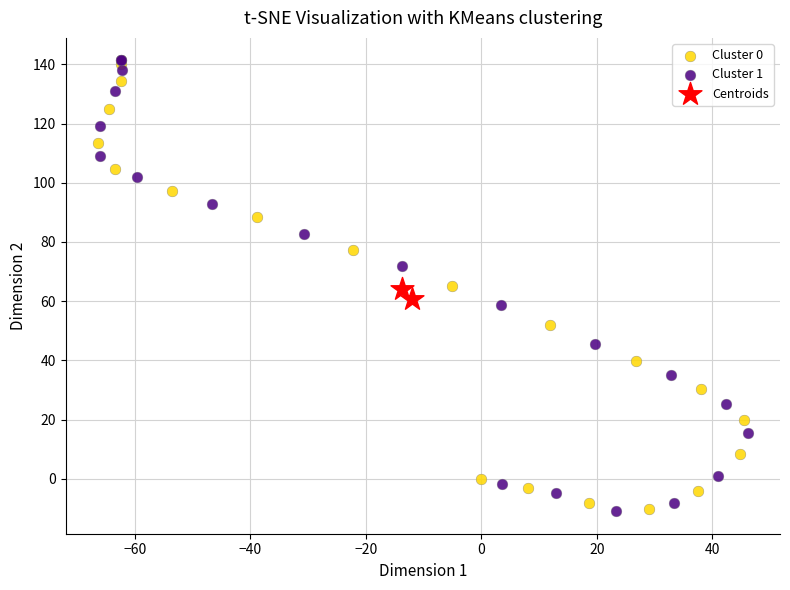

What are all the series names shown in the legend?

Cluster 0, Cluster 1, Centroids